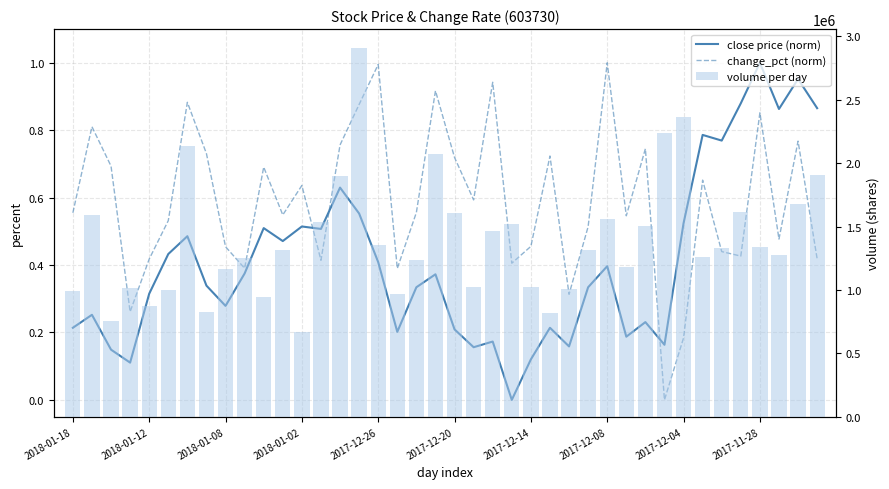

Reading left to right, transcribe all the data shown in this chart.

close price (norm): 0.2	0.3	0.1	0.1	0.3	0.4	0.5	0.3	0.3	0.4	0.5	0.5	0.5	0.5	0.6	0.6	0.4	0.2	0.3	0.4	0.2	0.2	0.2	0.0	0.1	0.2	0.2	0.3	0.4	0.2	0.2	0.2	0.5	0.8	0.8	0.9	1.0	0.9	1.0	0.9
change_pct (norm): 0.6	0.8	0.7	0.3	0.4	0.5	0.9	0.7	0.5	0.4	0.7	0.5	0.6	0.4	0.8	0.9	1.0	0.4	0.6	0.9	0.7	0.6	0.9	0.4	0.5	0.7	0.3	0.5	1.0	0.5	0.7	0.0	0.2	0.7	0.4	0.4	0.9	0.5	0.8	0.4
volume per day: 991580.0	1594130.0	755557.0	1016982.0	875500.0	1000701.0	2132812.0	828113.0	1164614.0	1256089.0	941529.0	1315325.0	669300.0	1538676.0	1896387.0	2912304.0	1357049.0	967108.0	1233157.0	2071394.0	1605022.0	1025530.0	1468363.0	1517100.0	1025030.0	815113.0	1009442.0	1312514.0	1560038.0	1183080.0	1503913.0	2236032.0	2366363.0	1256535.0	1332042.0	1618261.0	1340866.0	1278131.0	1676543.0	1906664.0